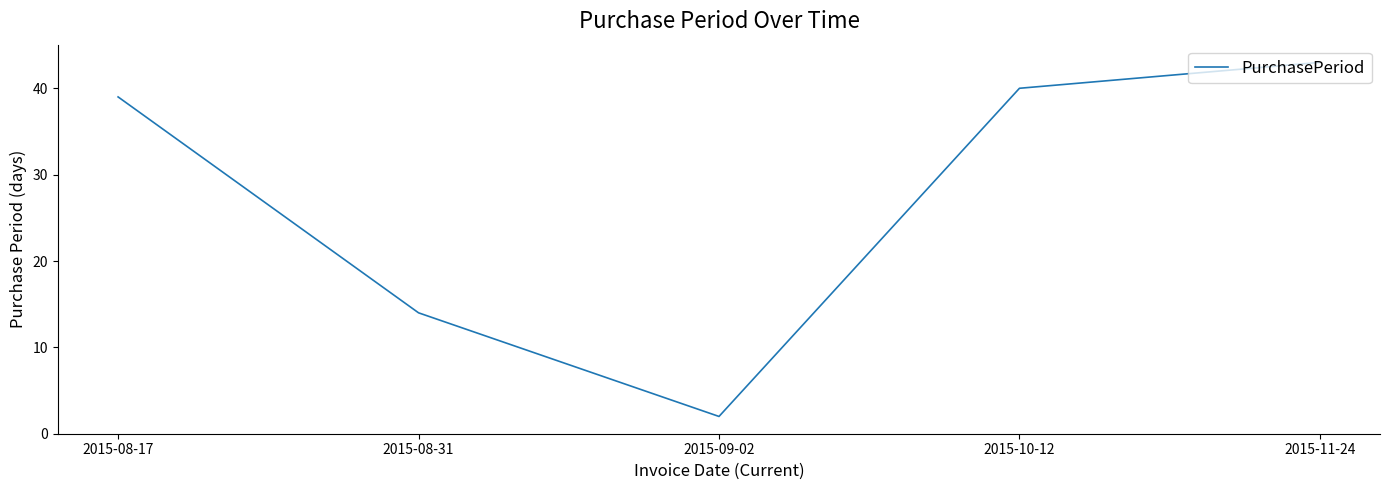

Where is the data nearest to the value 22?

2015-08-31